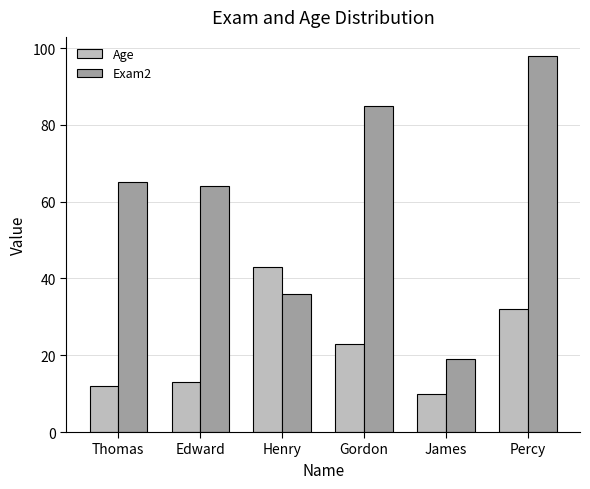

Which label corresponds to the largest value in the chart?

Percy